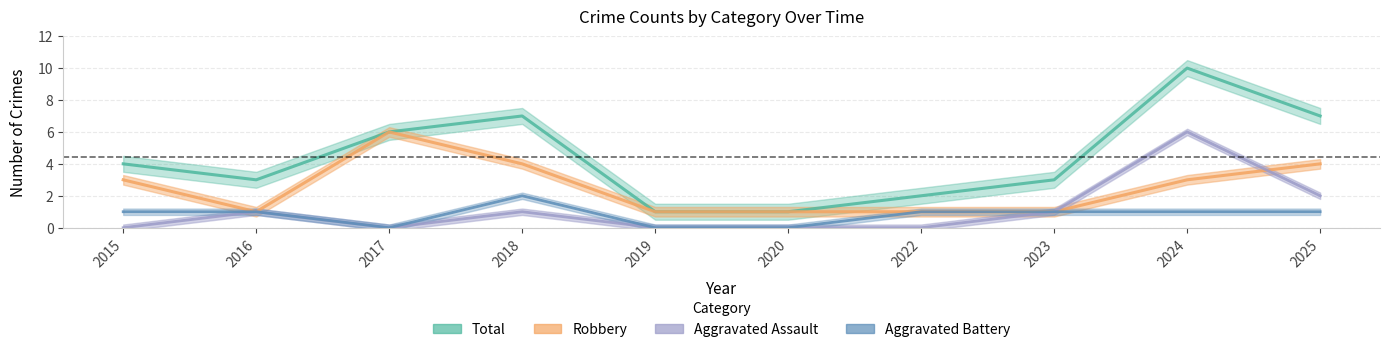

True or false: Aggravated Assault and Aggravated Battery intersect in this chart.

False